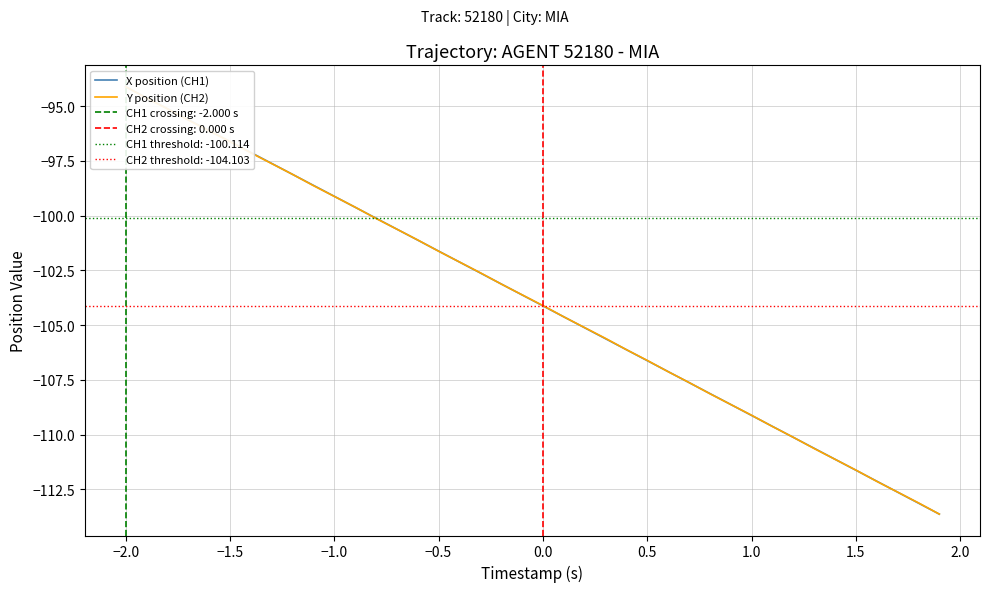

How many lines are shown in the chart?

2